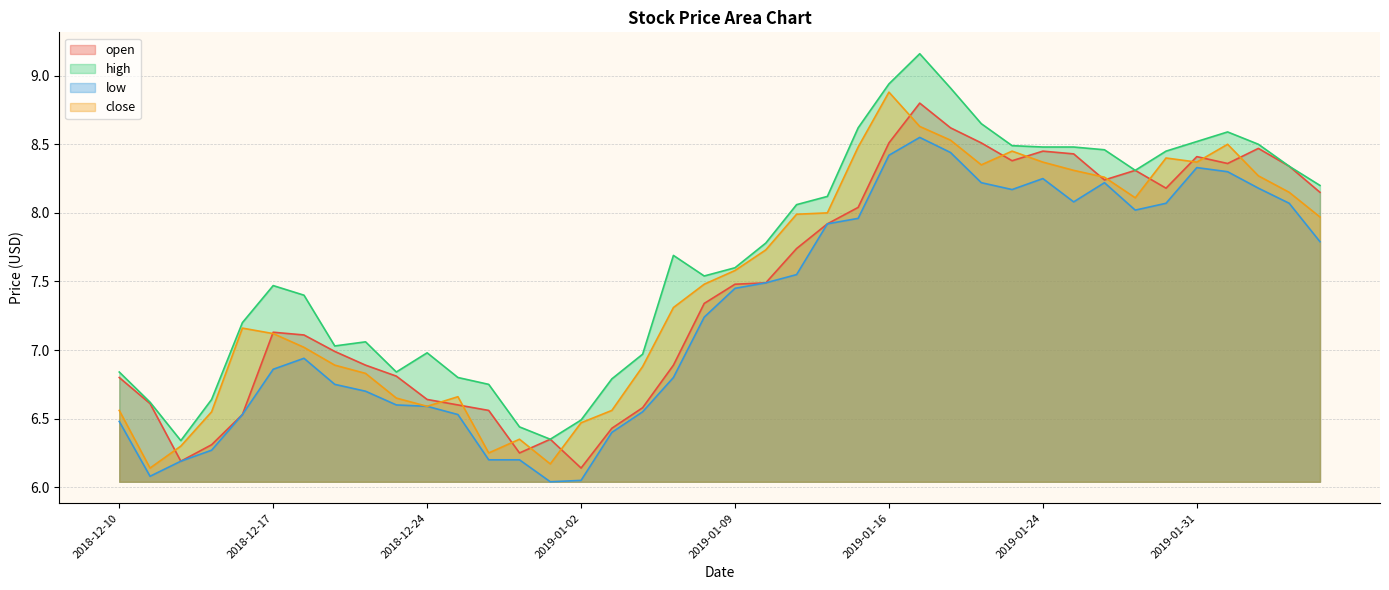

In close, how many points are lower than both neighbors (excluding endpoints)?

7